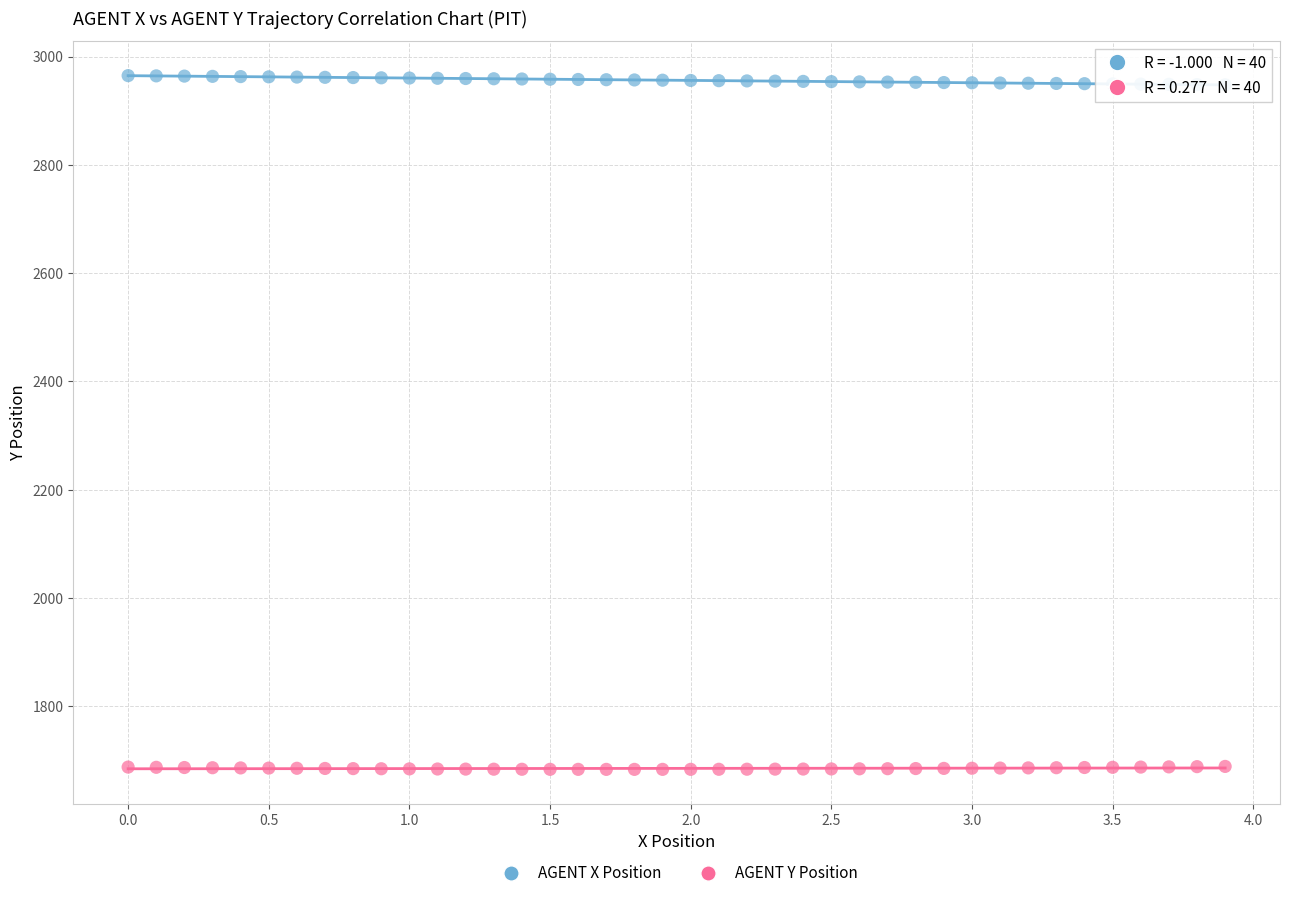

Across all data points, what is the range of X values (max minus min)?

3.9